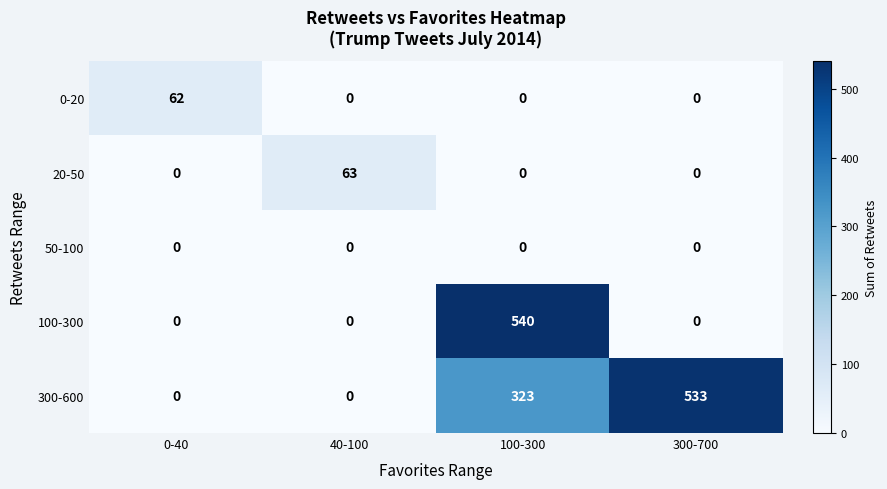

What is the sum of all 300-600 values?

856